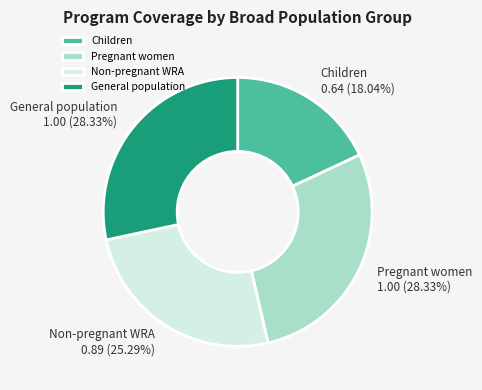

Is the sum of General population and Children greater than half?

No